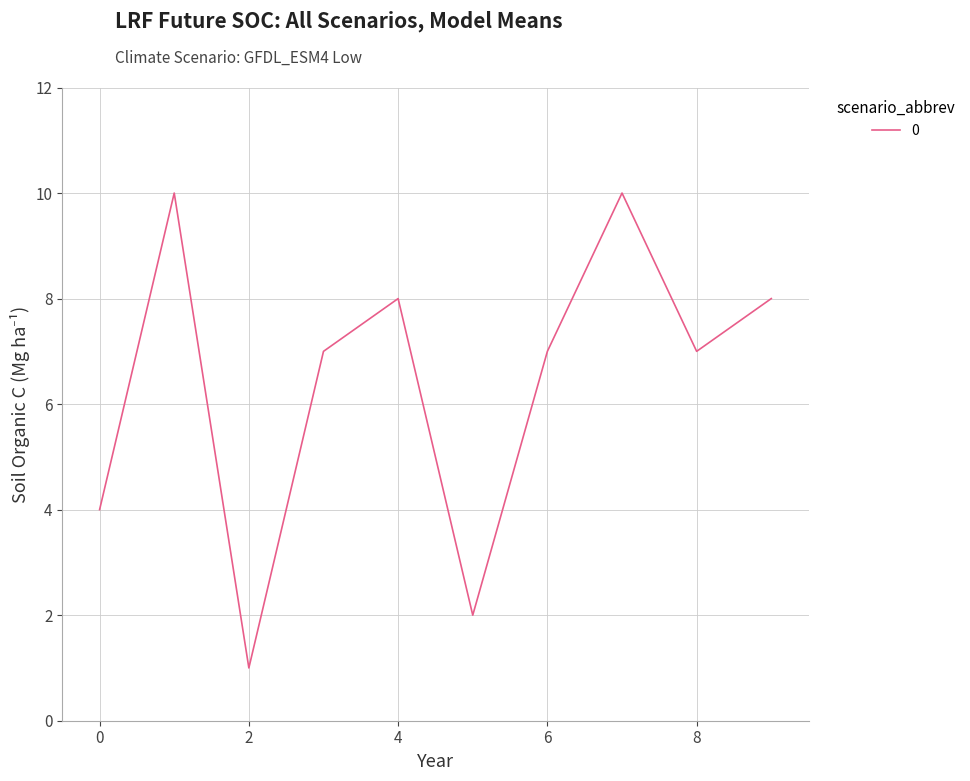

Is this an area chart (filled region under the line)?

No